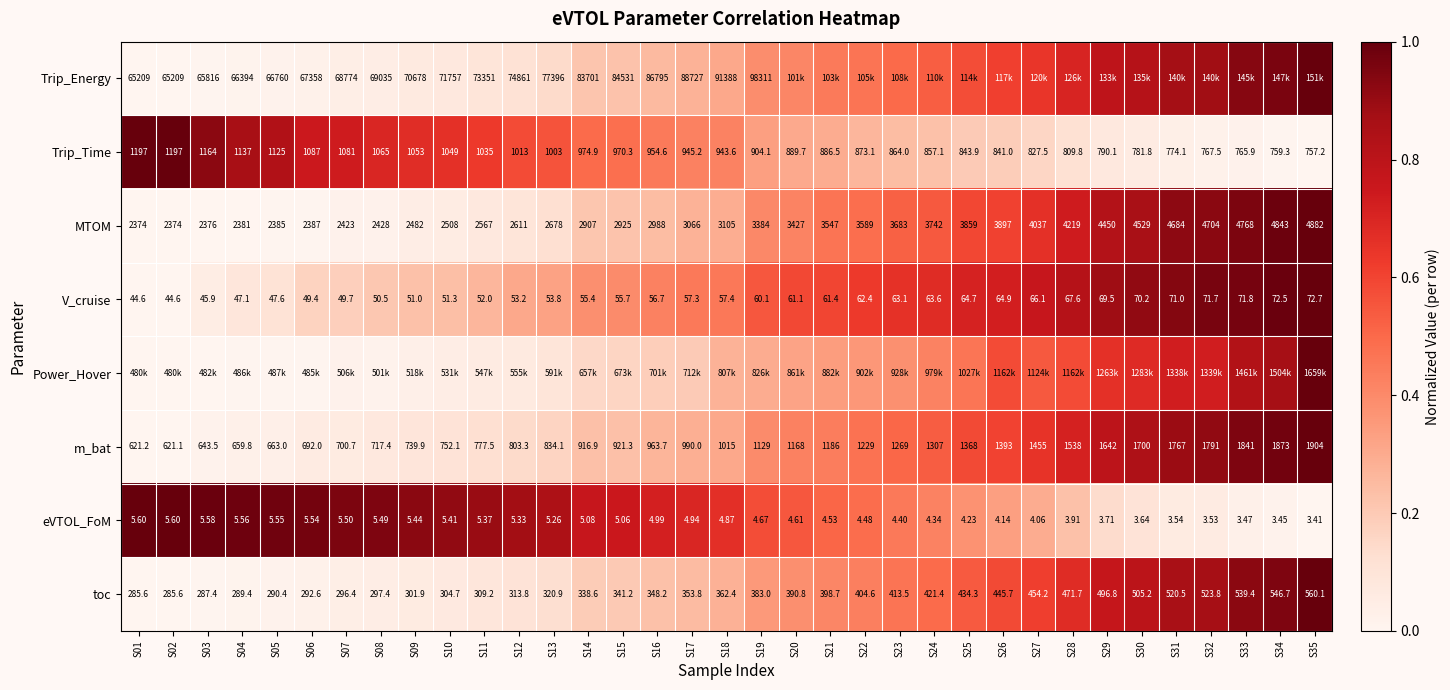

Count the number of data series in this chart.

8